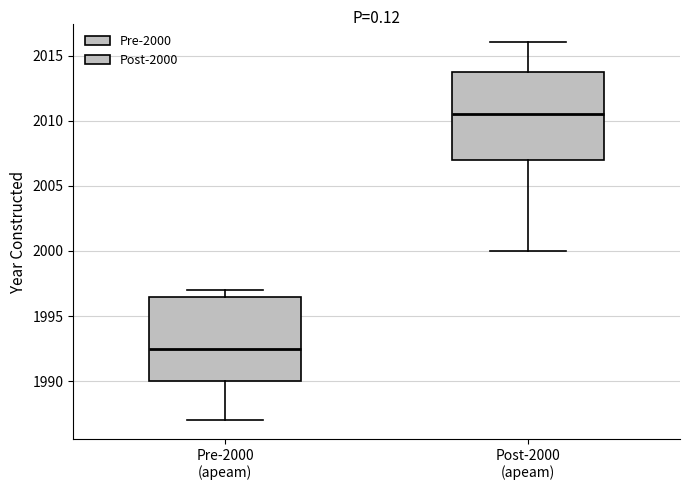

Reading left to right, transcribe this box plot: for each box, give where its median line is, the range the box spans, and where its two whiskers end, as read against the y-axis. The values are not printed on the chart, so give them approximately, as read against the axis.

Pre-2000 (apeam): median 1992.5, box 1990.0 to 1996.5, whiskers 1987.0 to 1997.0
Post-2000 (apeam): median 2010.5, box 2007.0 to 2014.0, whiskers 2000.0 to 2016.0